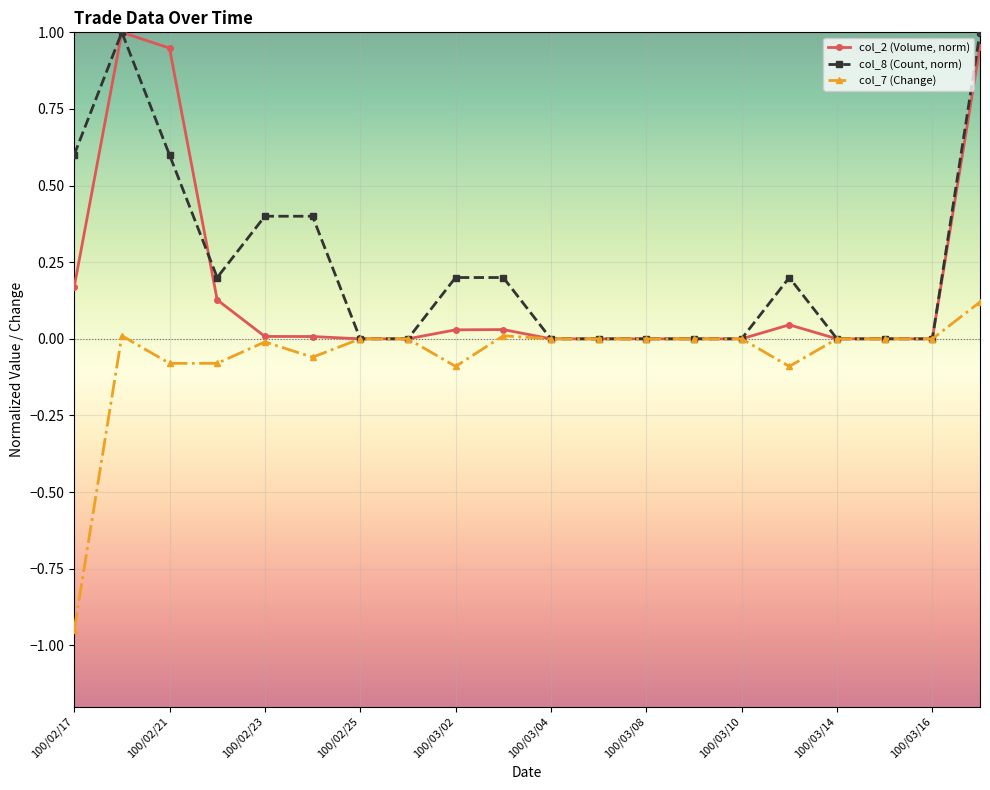

List the series in order of their overall mean, lowest first.

col_7 (Change), col_2 (Volume, norm), col_8 (Count, norm)